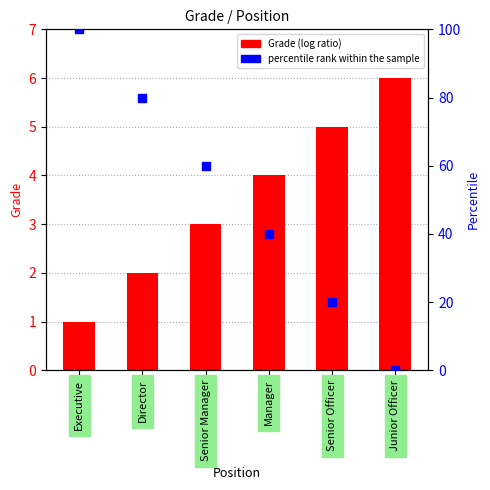

At which category is the sum across all series the highest?

Executive